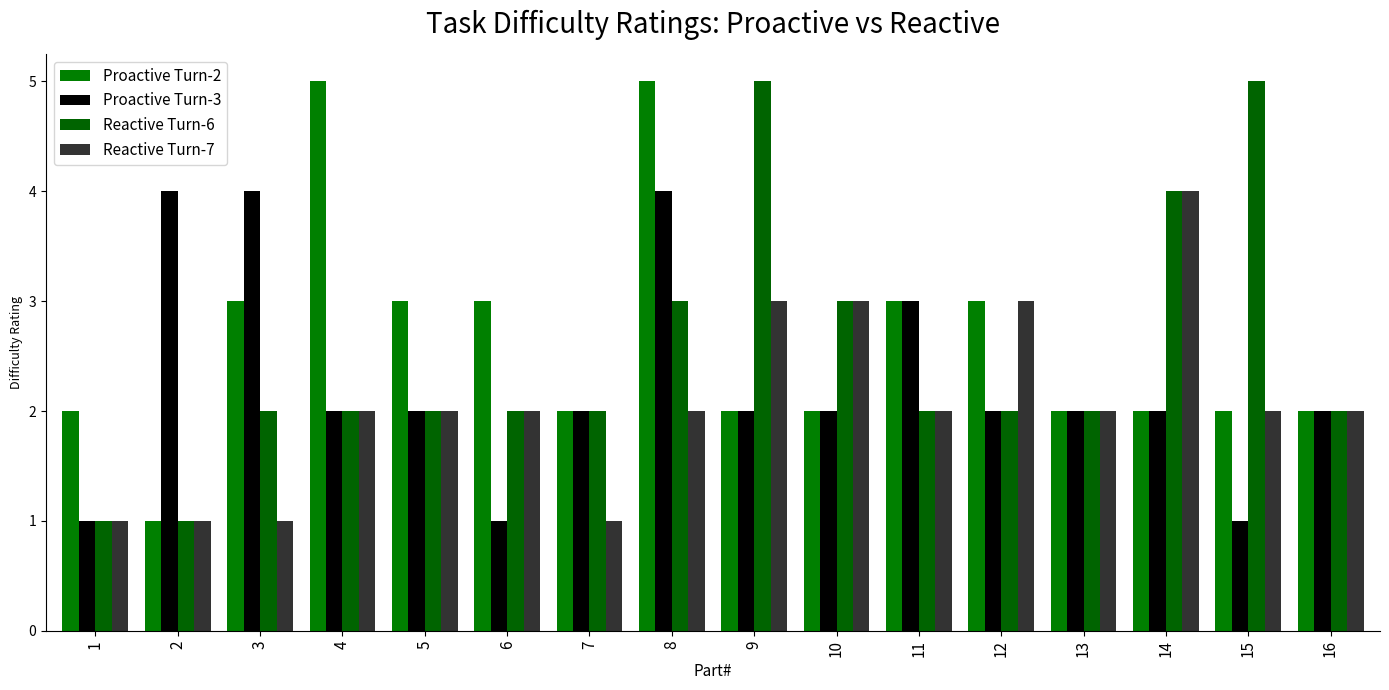

How many data points does each series have?

16